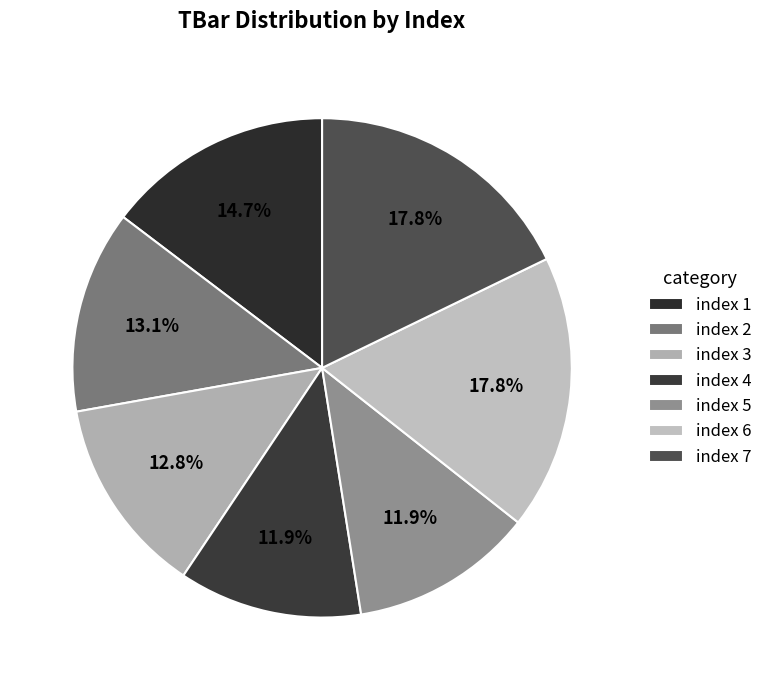

Count the number of slices in the pie.

7